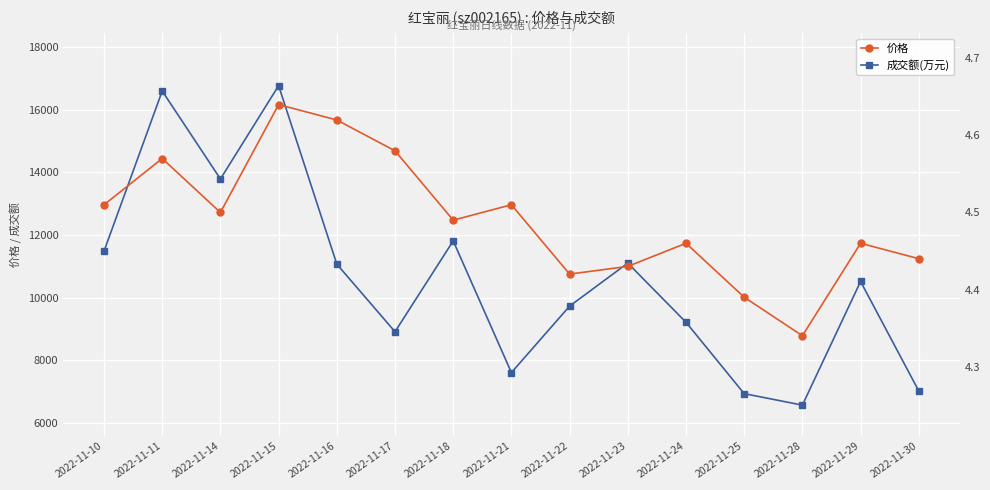

Where is the first local maximum for 价格?

2022-11-11